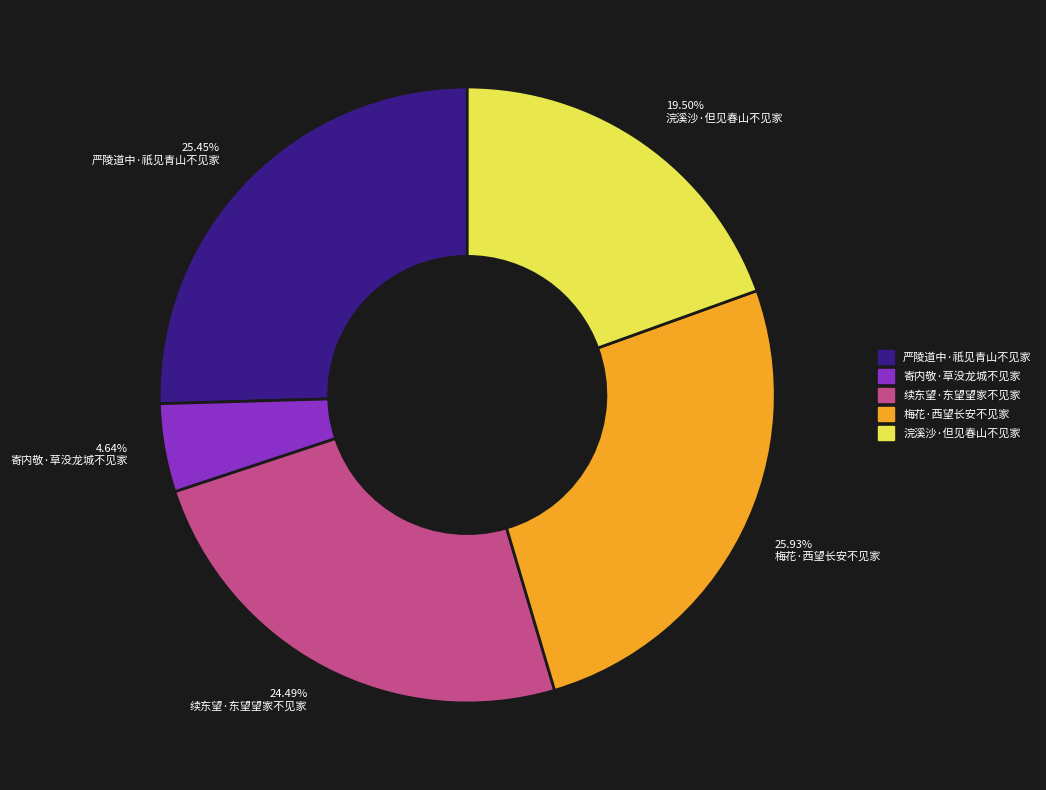

Do 4.64% 寄内敬·草没龙城不见家 and 19.50% 浣溪沙·但见春山不见家 together represent more than half of the pie?

No